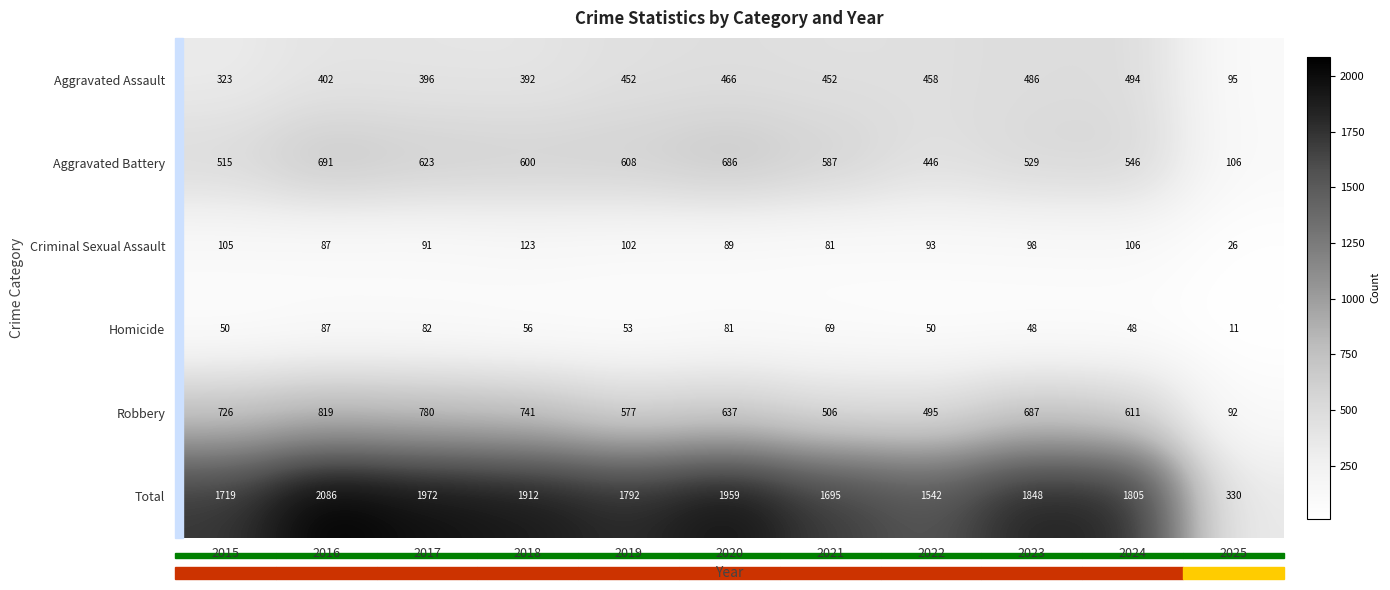

At which category does the chart reach its minimum across all series?

2025